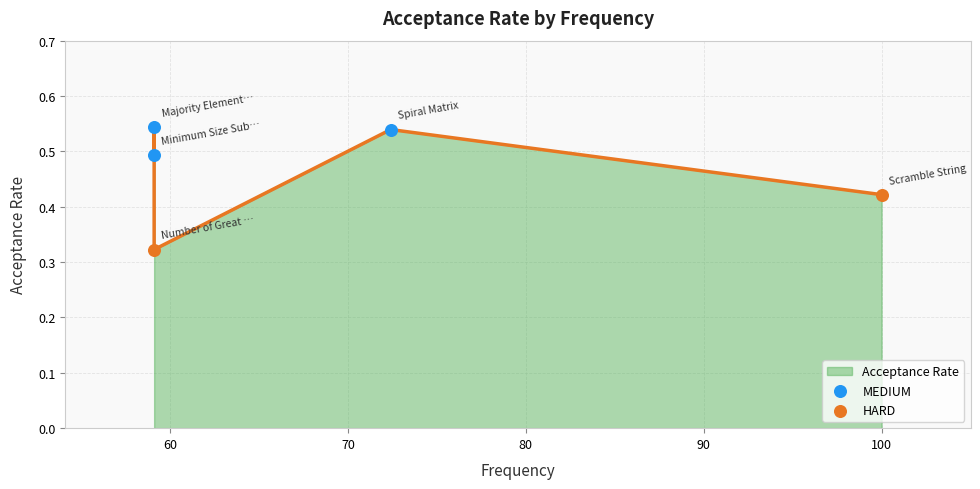

Between Spiral Matrix and Majority Element II, which is larger?

Majority Element II